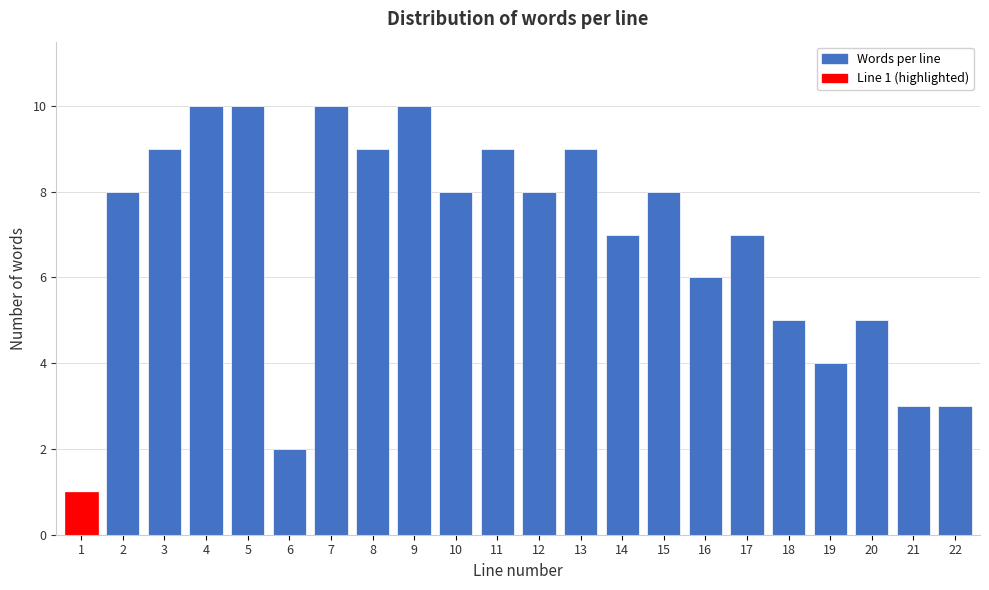

Reading left to right, extract all data points from this chart.

1	8	9	10	10	2	10	9	10	8	9	8	9	7	8	6	7	5	4	5	3	3